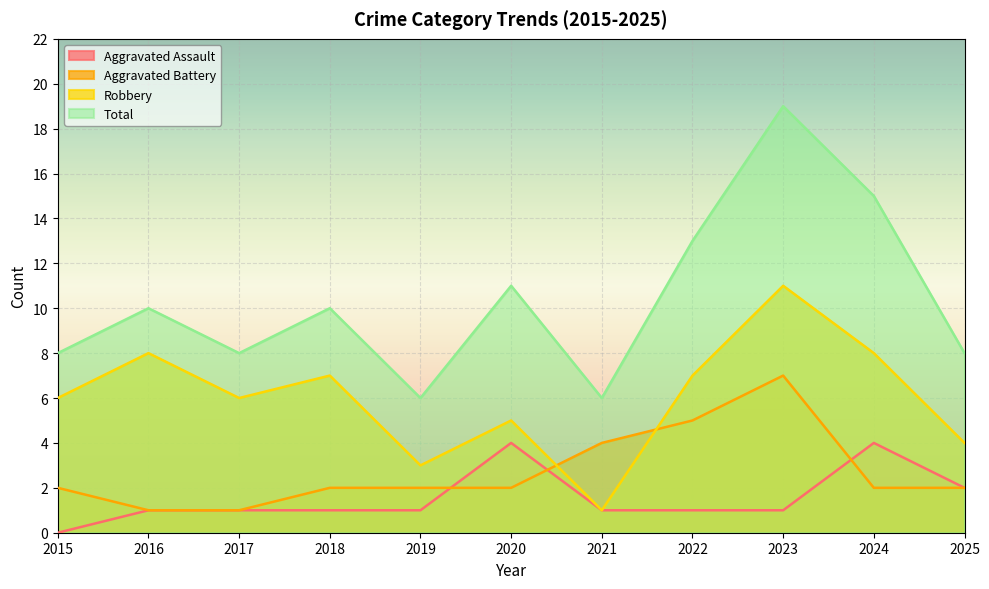

Where does the Robbery series first go above 6?

2016